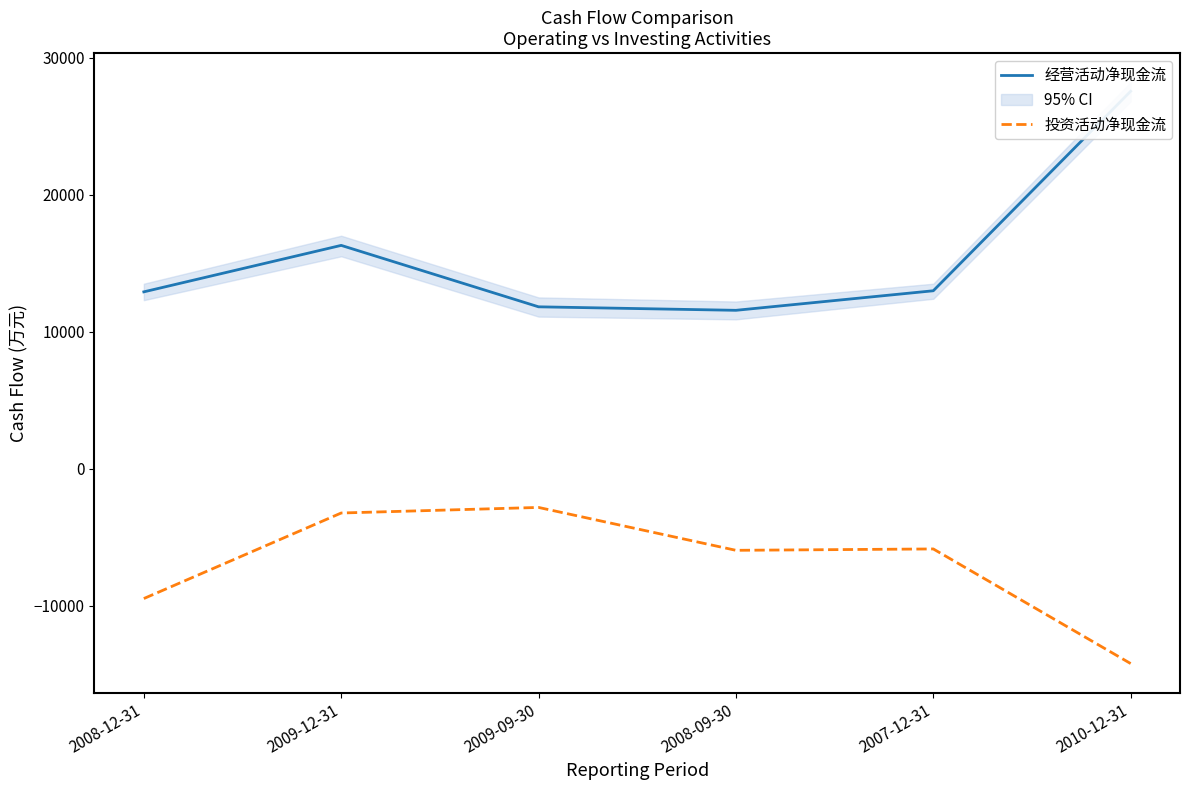

How many data points in 投资活动净现金流 are less than -5849?

3